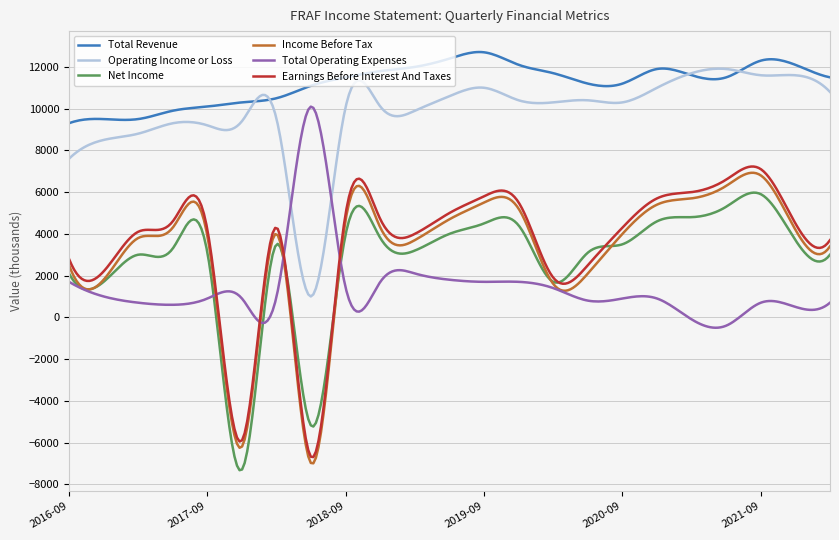

Count the number of data series in this chart.

6